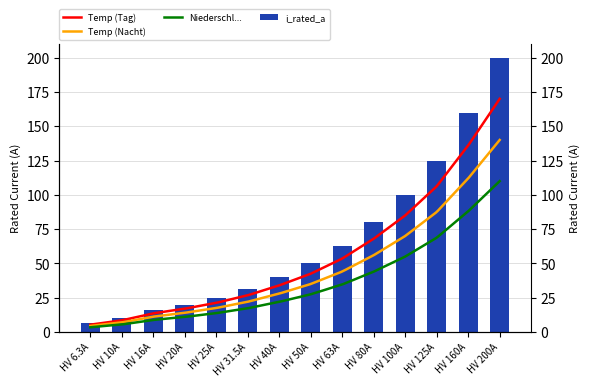

List the labels in order of value, smallest first.

HV 6.3A, HV 10A, HV 16A, HV 20A, HV 25A, HV 31.5A, HV 40A, HV 50A, HV 63A, HV 80A, HV 100A, HV 125A, HV 160A, HV 200A